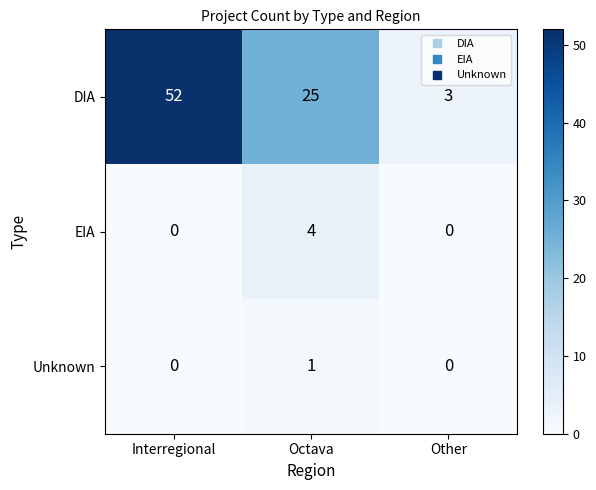

At which category is the sum across all series the highest?

Interregional